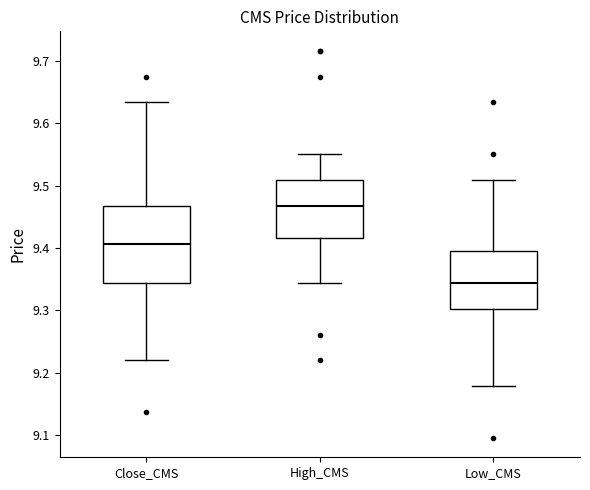

Reading left to right, read every box against the y-axis: the position of its median line, the range the box covers, and the ends of its whiskers. The values are not printed on the chart, so give them approximately, as read against the axis.

Close_CMS: median 9.41, box 9.34 to 9.47, whiskers 9.22 to 9.63
High_CMS: median 9.47, box 9.42 to 9.51, whiskers 9.34 to 9.55
Low_CMS: median 9.34, box 9.30 to 9.40, whiskers 9.18 to 9.51